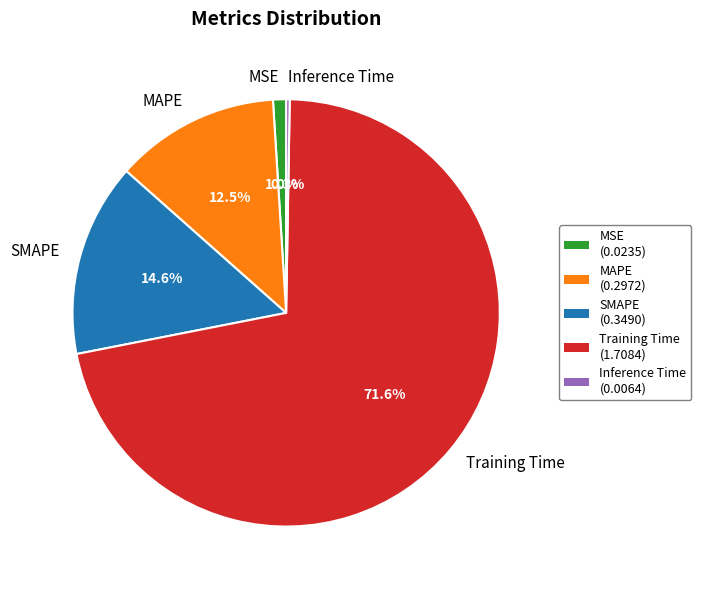

Is it true that SMAPE is 15% of the pie?

True